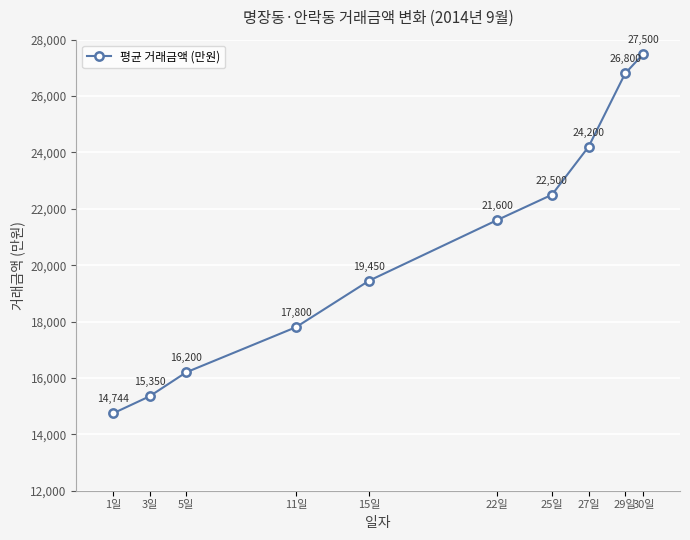

How many distinct data groups are displayed?

1